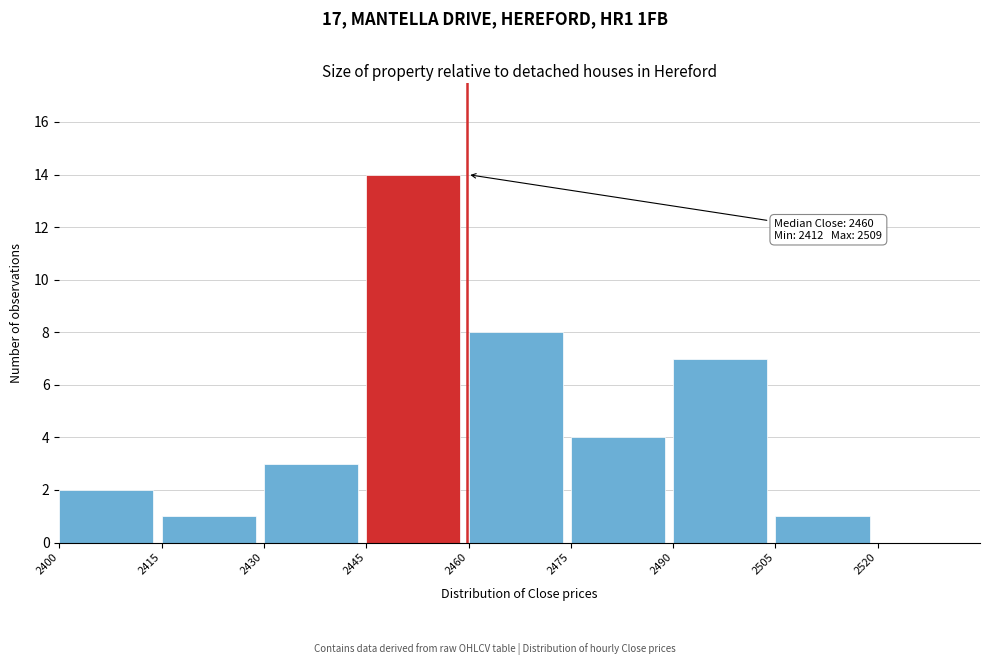

Which range on the x-axis has the tallest bar?

2445 to 2460